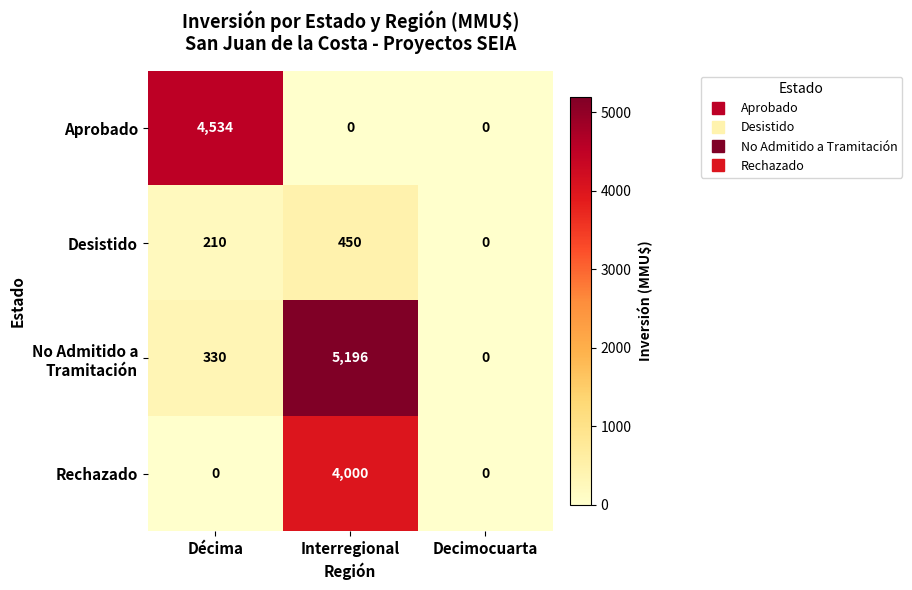

What is the total value across all series at Interregional?

9646